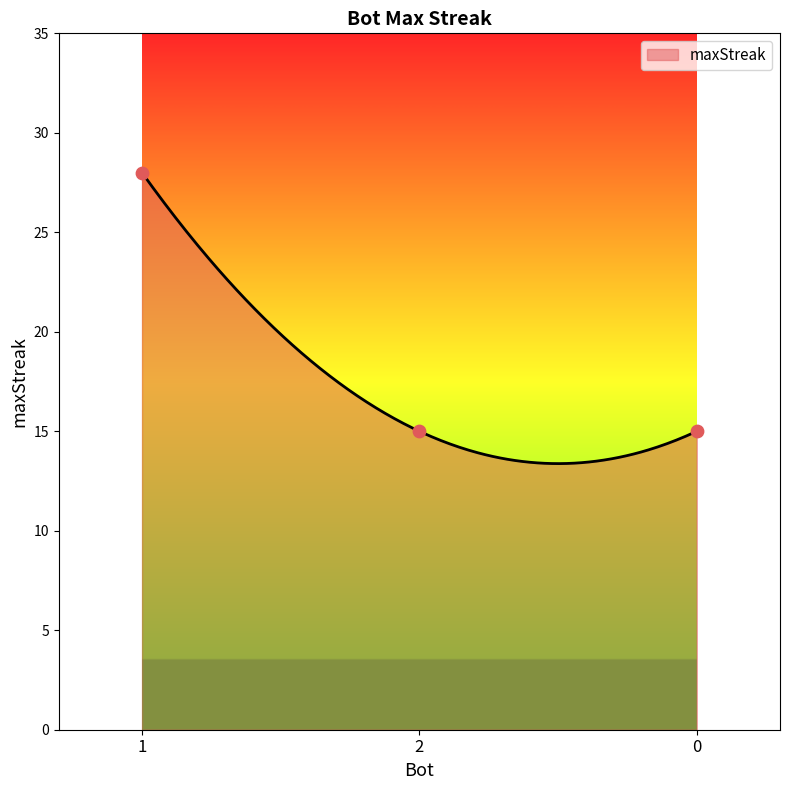

What is the ratio of the value at 1 to the value at 2?

1.9